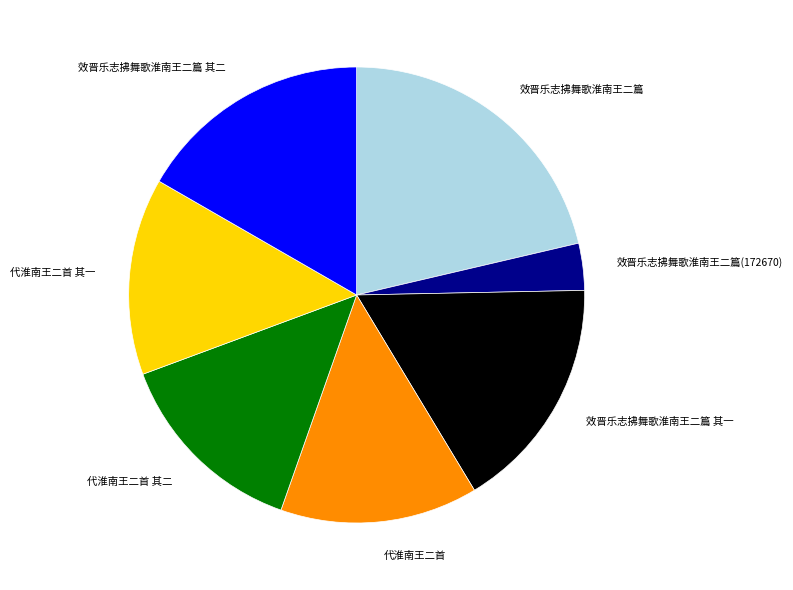

Which has a higher value, 代淮南王二首 or 效晋乐志拂舞歌淮南王二篇 其二?

效晋乐志拂舞歌淮南王二篇 其二